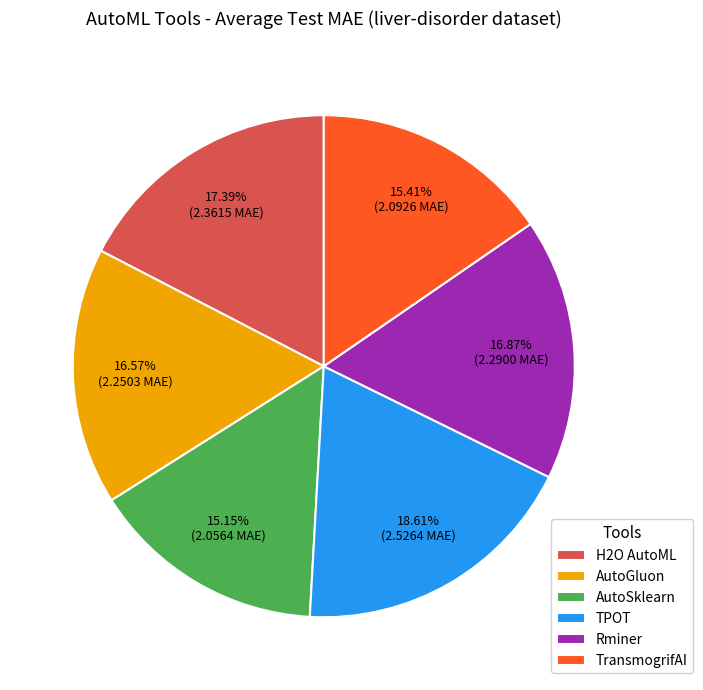

Which category has the biggest portion of the pie?

TPOT